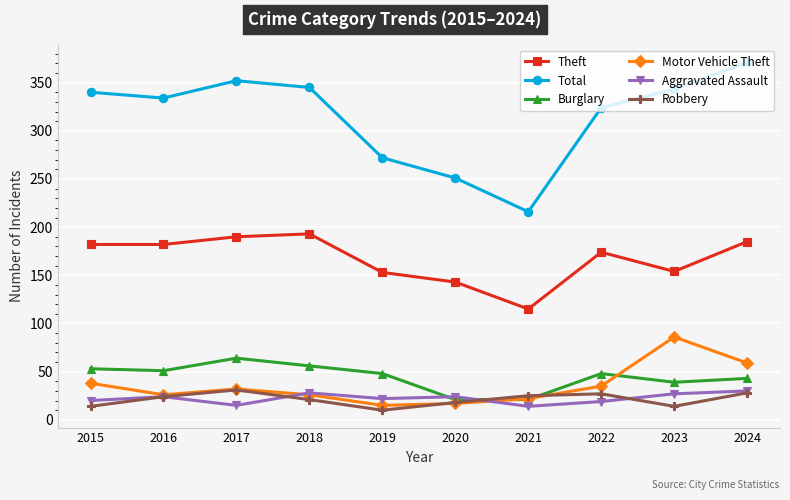

True or false: Total and Aggravated Assault intersect in this chart.

False